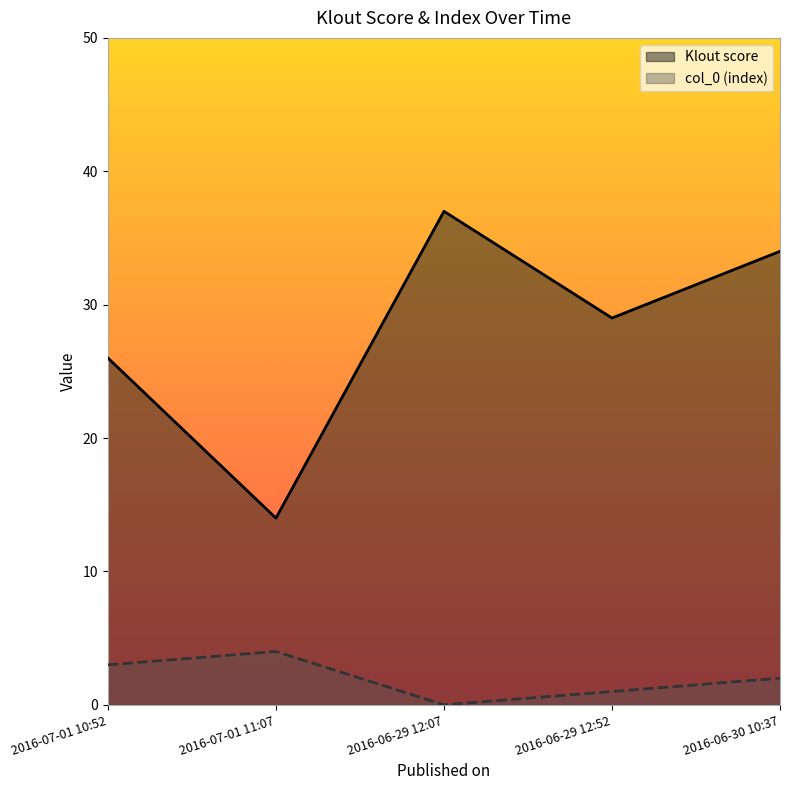

What position from the right is 2016-07-01 11:07?

4